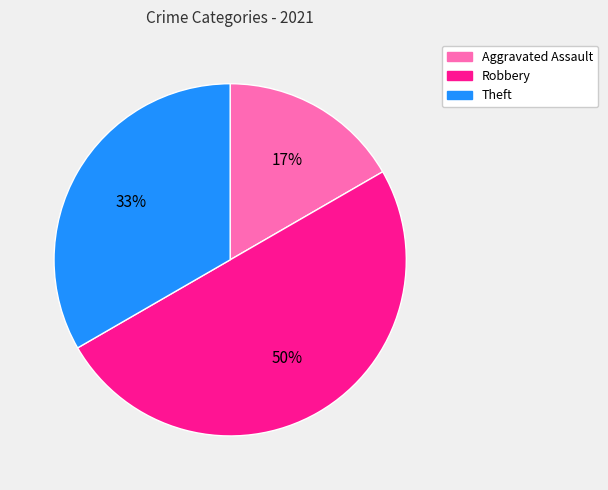

Is Aggravated Assault the majority of the pie?

No